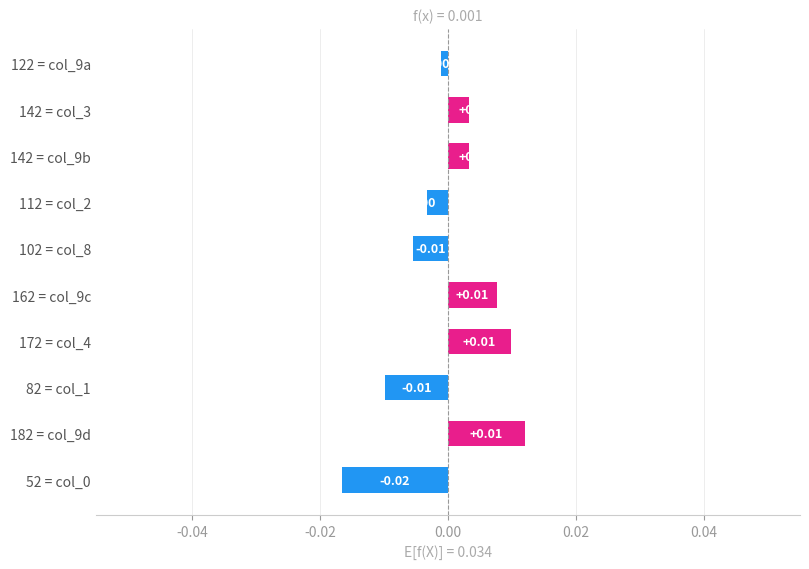

Between 112 = col_2 and 172 = col_4, which is larger?

172 = col_4